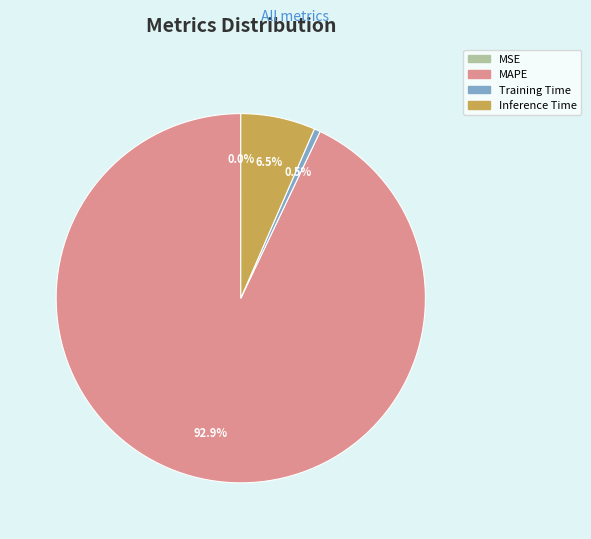

To the nearest percent, what is the difference between the Training Time and Inference Time slice percentages?

6%